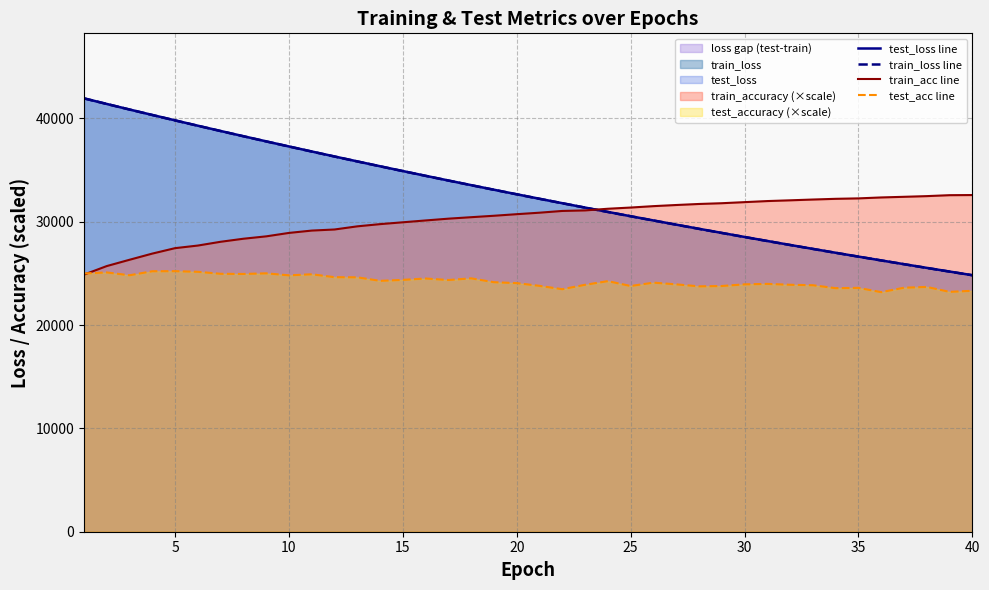

How many data points in test_acc line are above 24151?

20